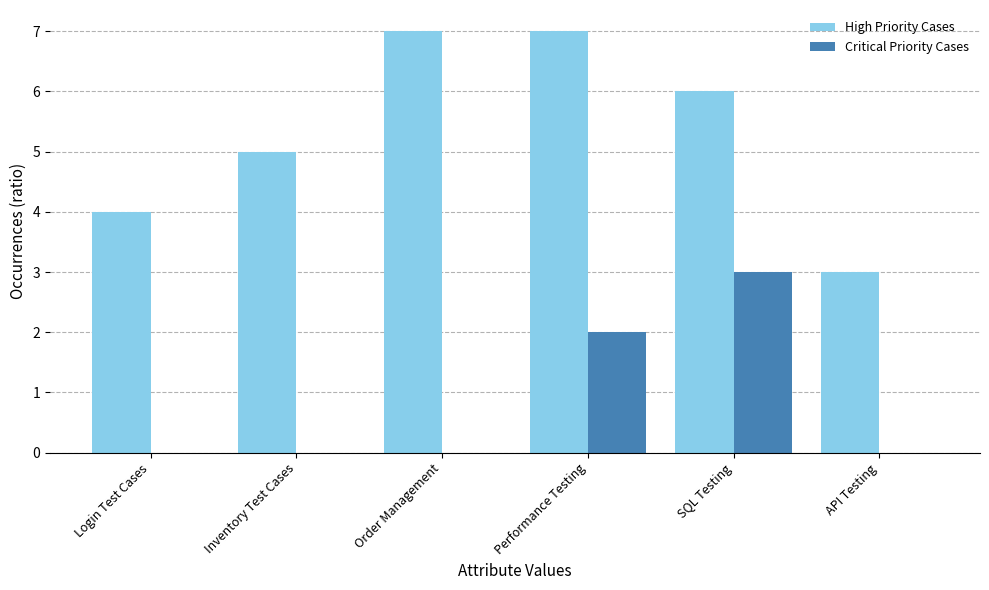

What is the spread (max minus min) of values at Login Test Cases?

4